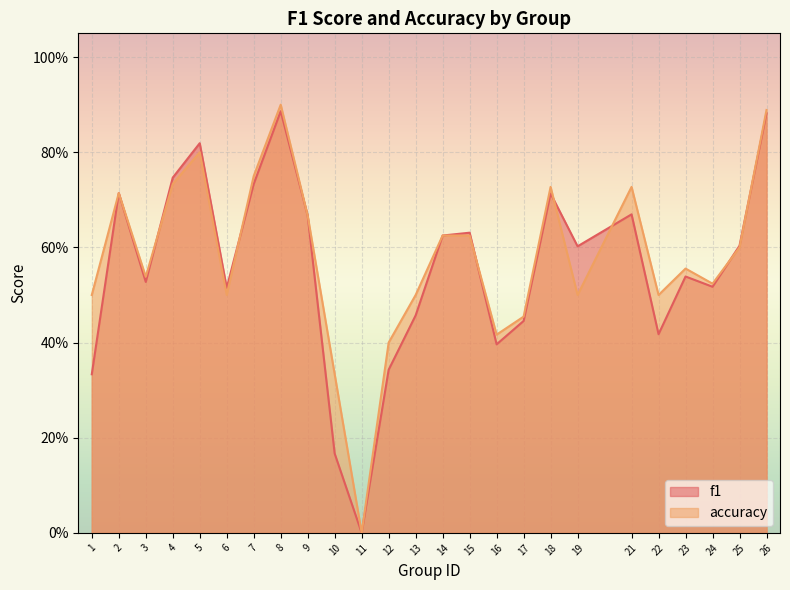

In accuracy, how many points are lower than both neighbors (excluding endpoints)?

7